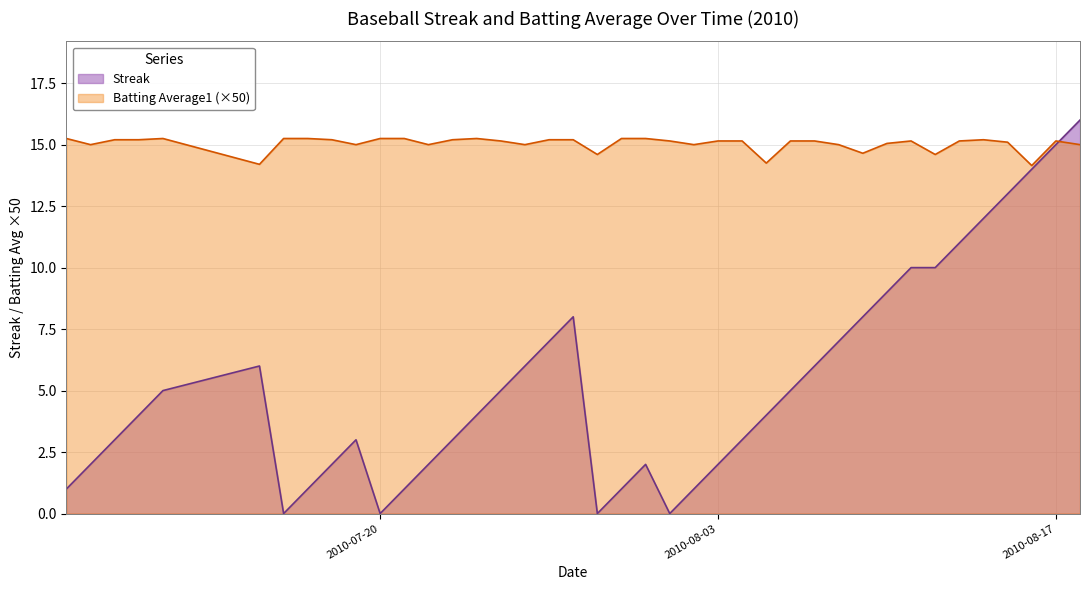

Which series has the largest total across all categories?

Batting Average1 (×50)